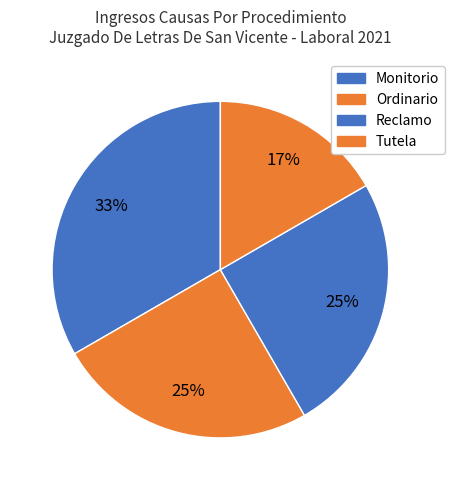

Count the number of slices in the pie.

4